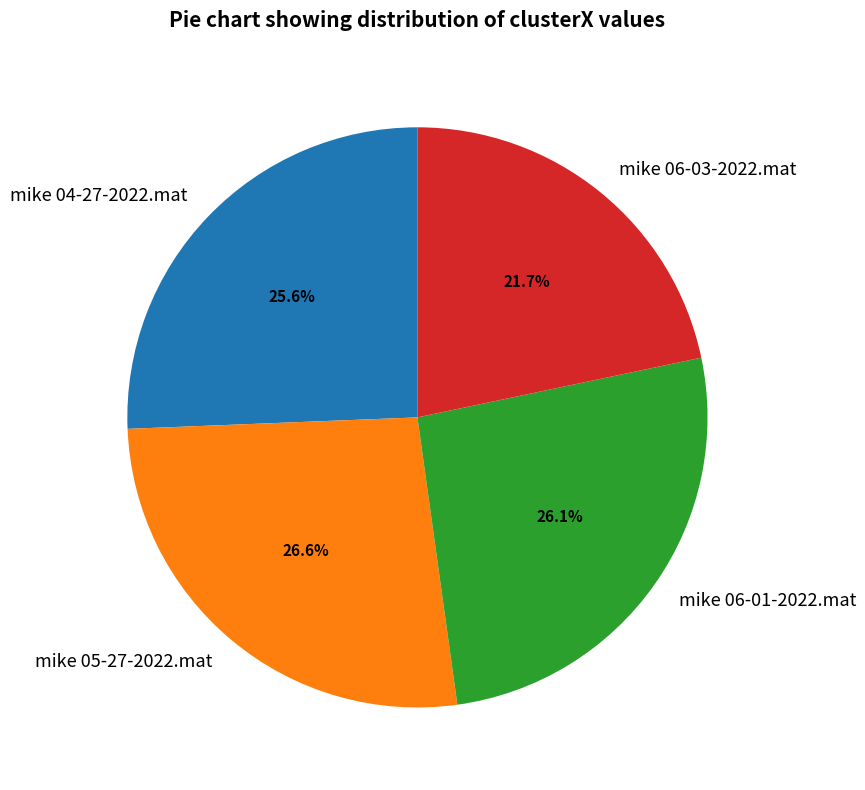

Does mike 06-03-2022.mat account for over 50% of the chart?

No